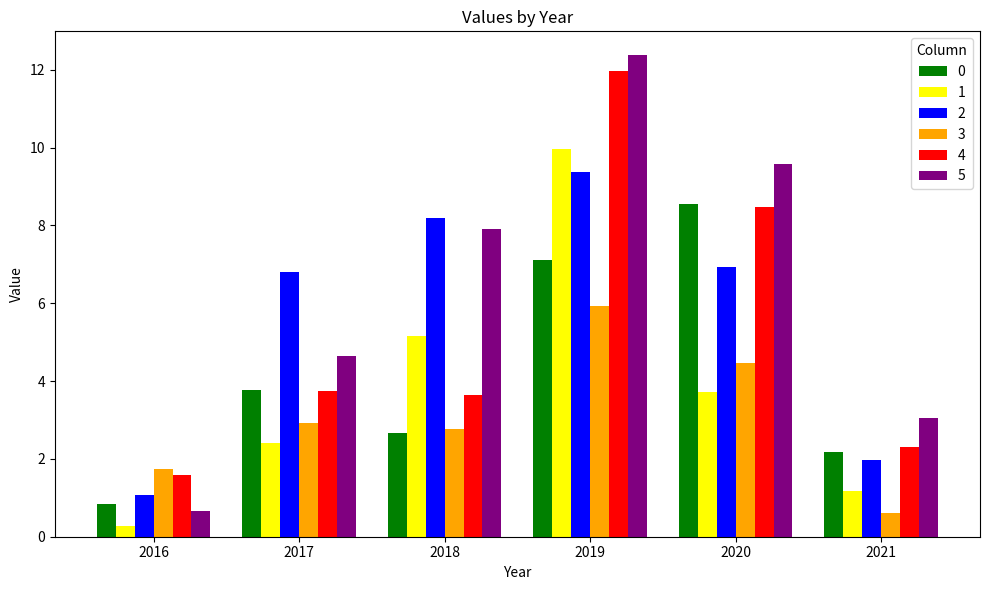

What is the difference between the maximum and minimum values in the 0 series?

7.7